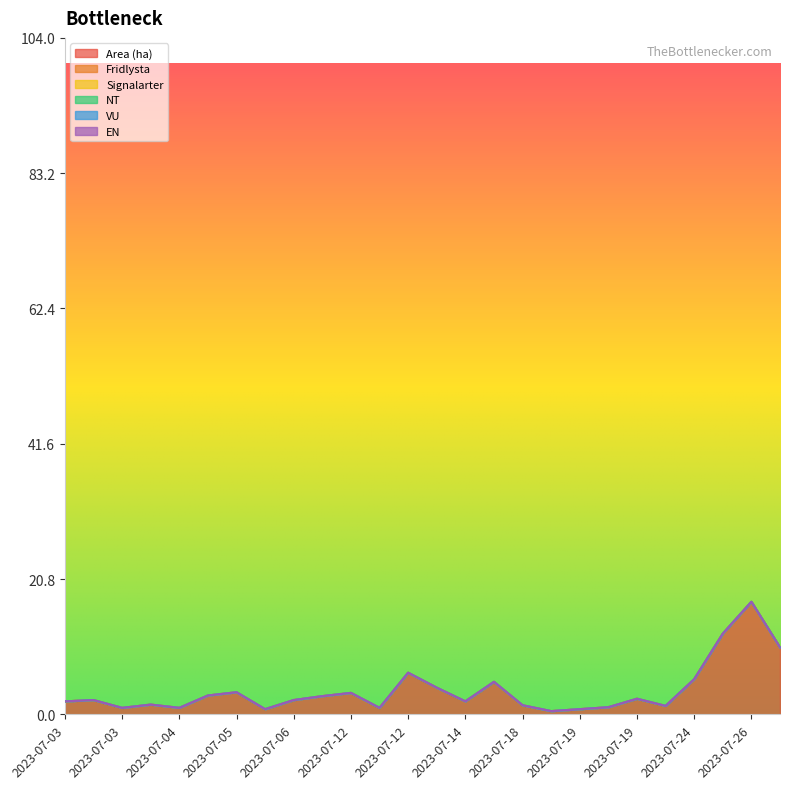

What is the greatest value displayed?

17.3